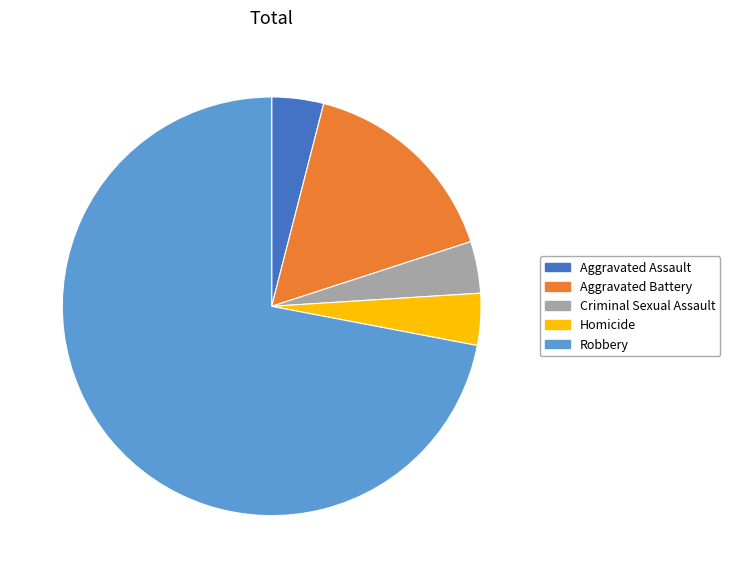

What is the majority slice?

Robbery